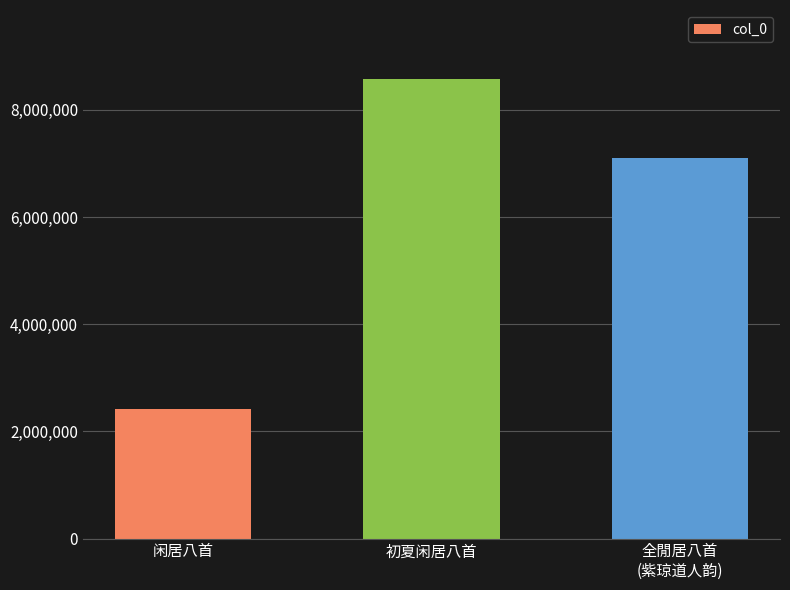

Reading right to left, list all the values displayed in this chart.

全閒居八首
(紫琼道人韵)=7107582	初夏闲居八首=8578114	闲居八首=2424906